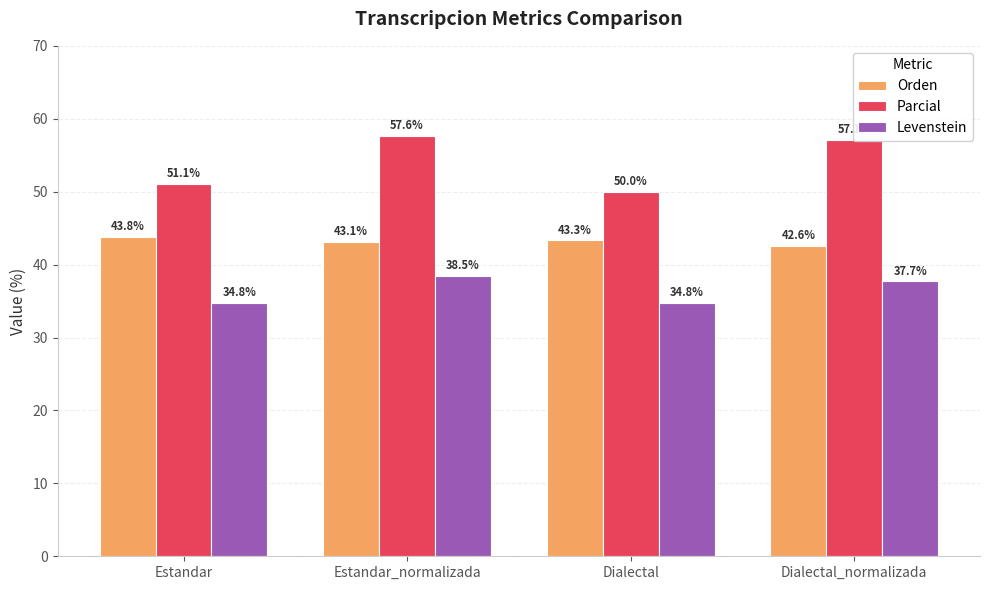

What is the spread (max minus min) of values at Estandar_normalizada?

19.2